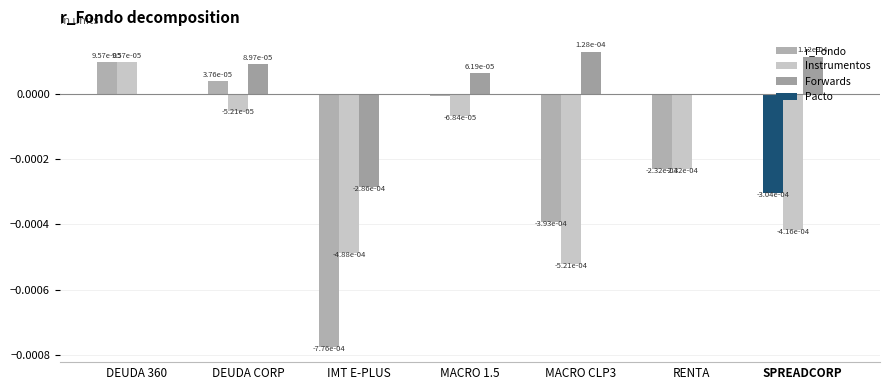

Is it true that r_Fondo equals -0.0 at MACRO CLP3?

True